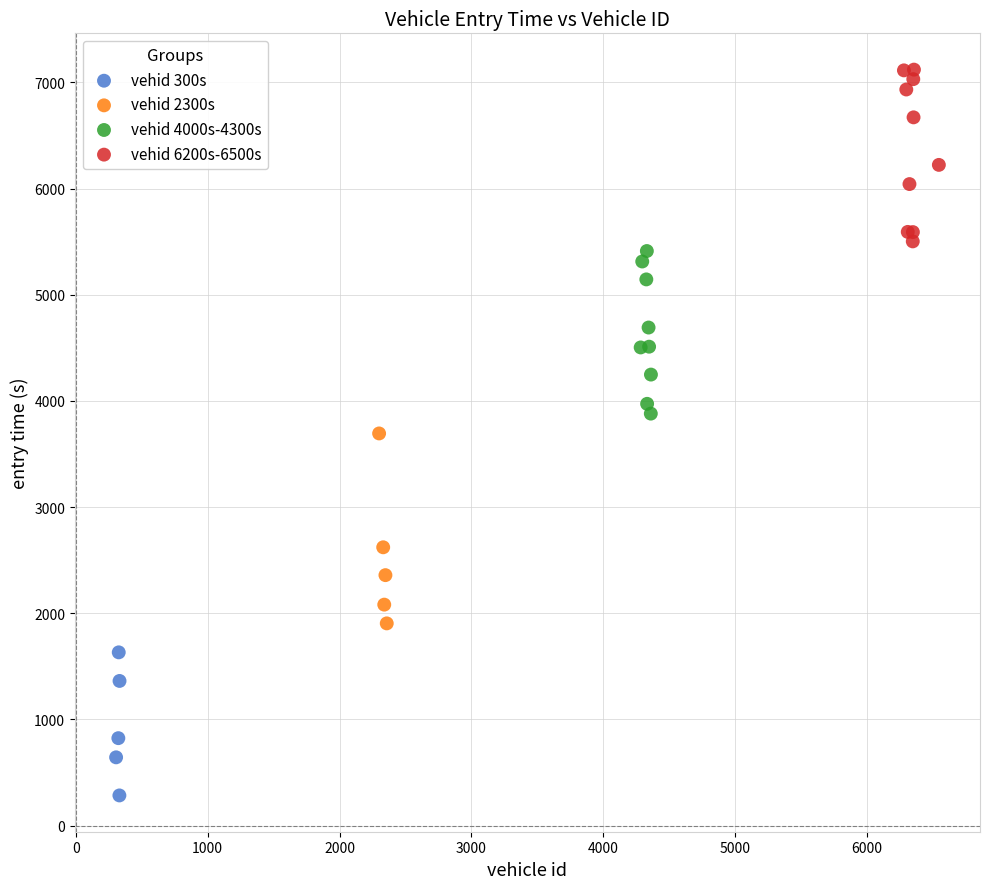

Which series contains the highest Y value?

vehid 6200s-6500s